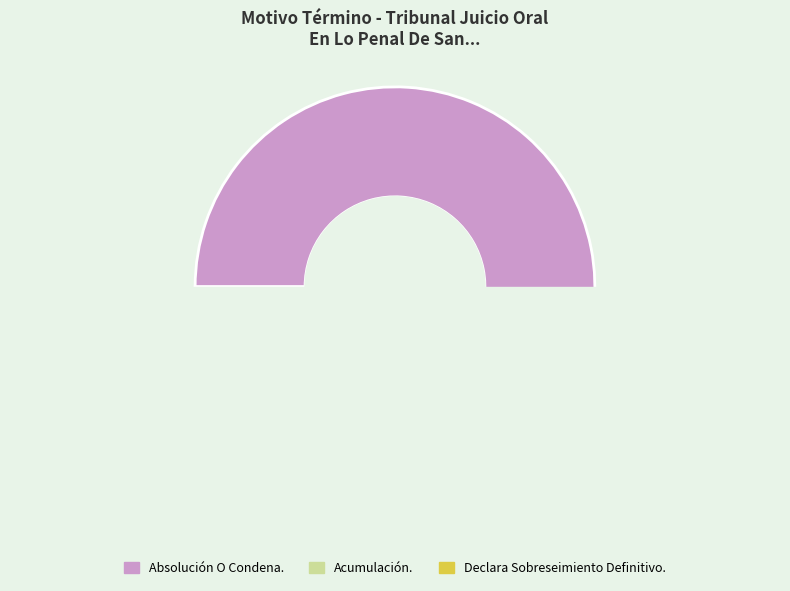

What is the smallest slice in the pie chart?

Acumulación.